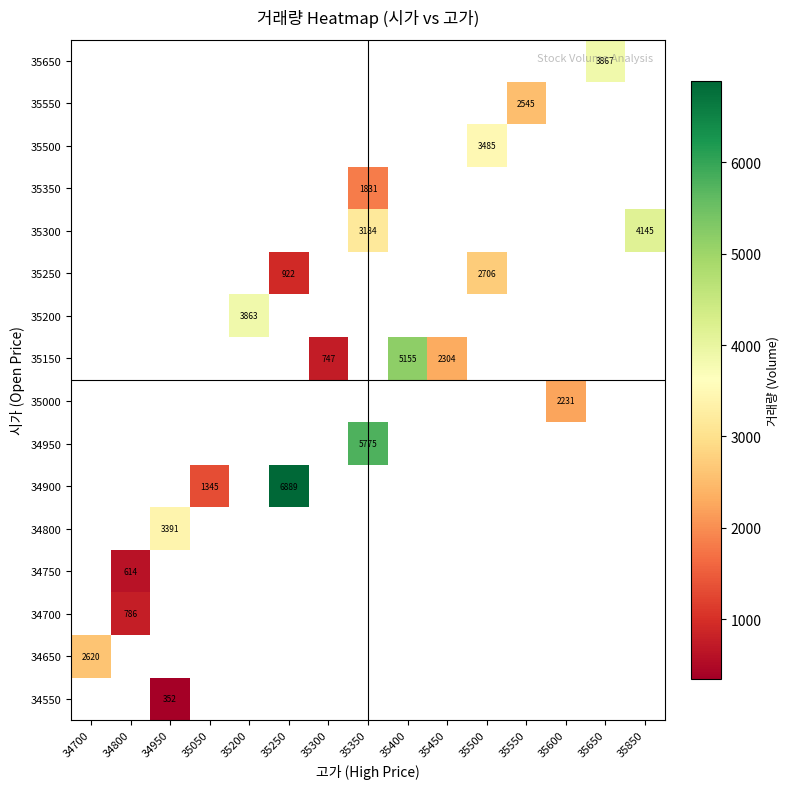

Which category has the lowest value across all series?

34950